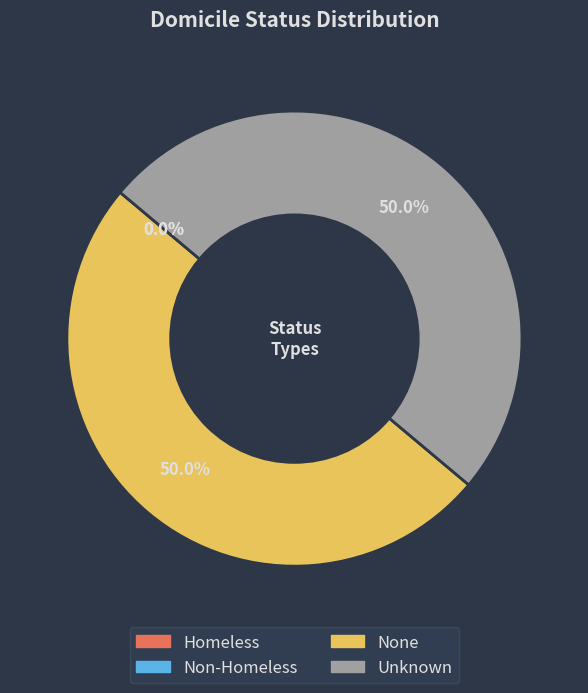

Do None and Unknown together represent more than half of the pie?

Yes